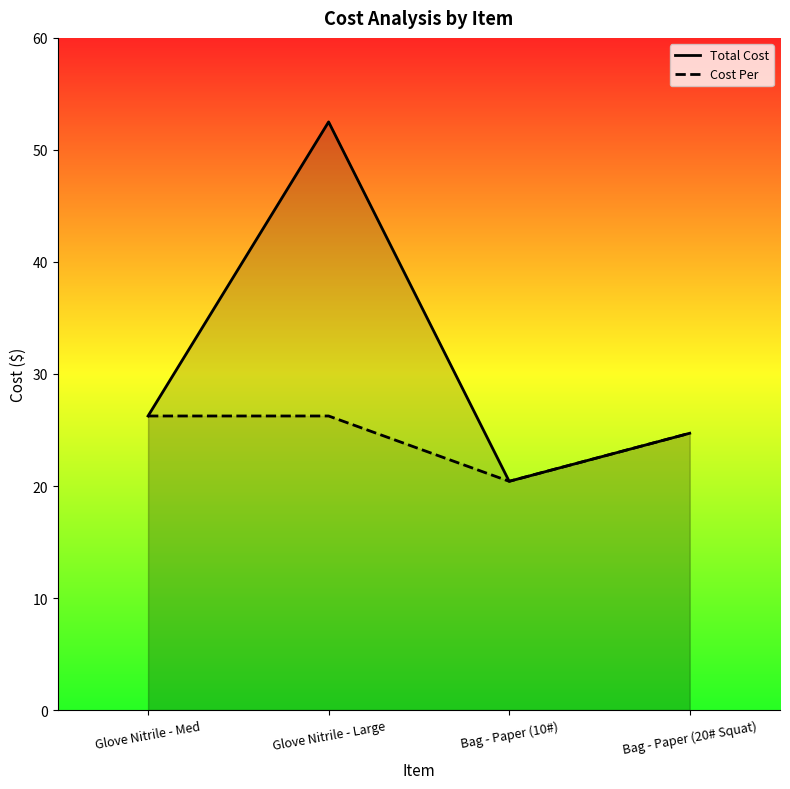

What is the label of the 1st point from the left?

Glove Nitrile - Med